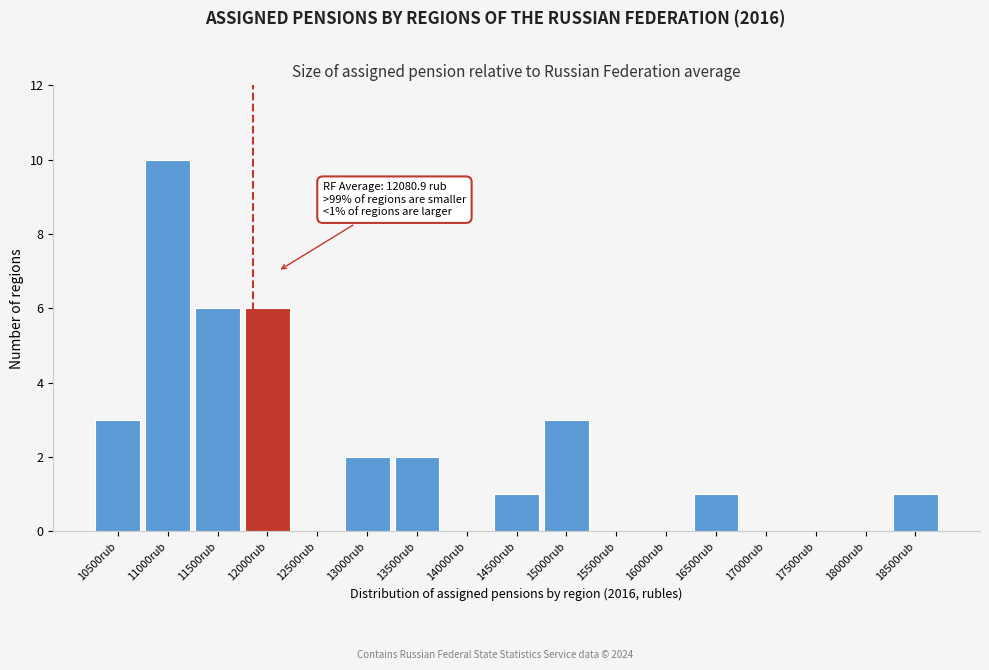

Reading left to right, what are all the values shown in this chart?

10500rub=3	11000rub=10	11500rub=6	12000rub=6	12500rub=0	13000rub=2	13500rub=2	14000rub=0	14500rub=1	15000rub=3	15500rub=0	16000rub=0	16500rub=1	17000rub=0	17500rub=0	18000rub=0	18500rub=1